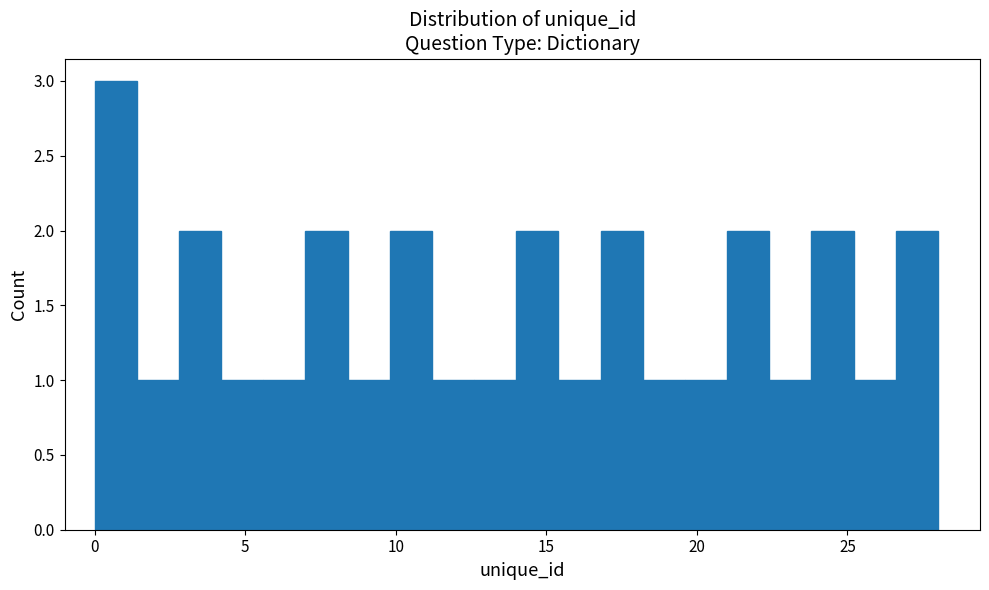

Around what value on the x-axis is the tallest bar? Give the approximate position of its centre, as read against the axis.

0.5